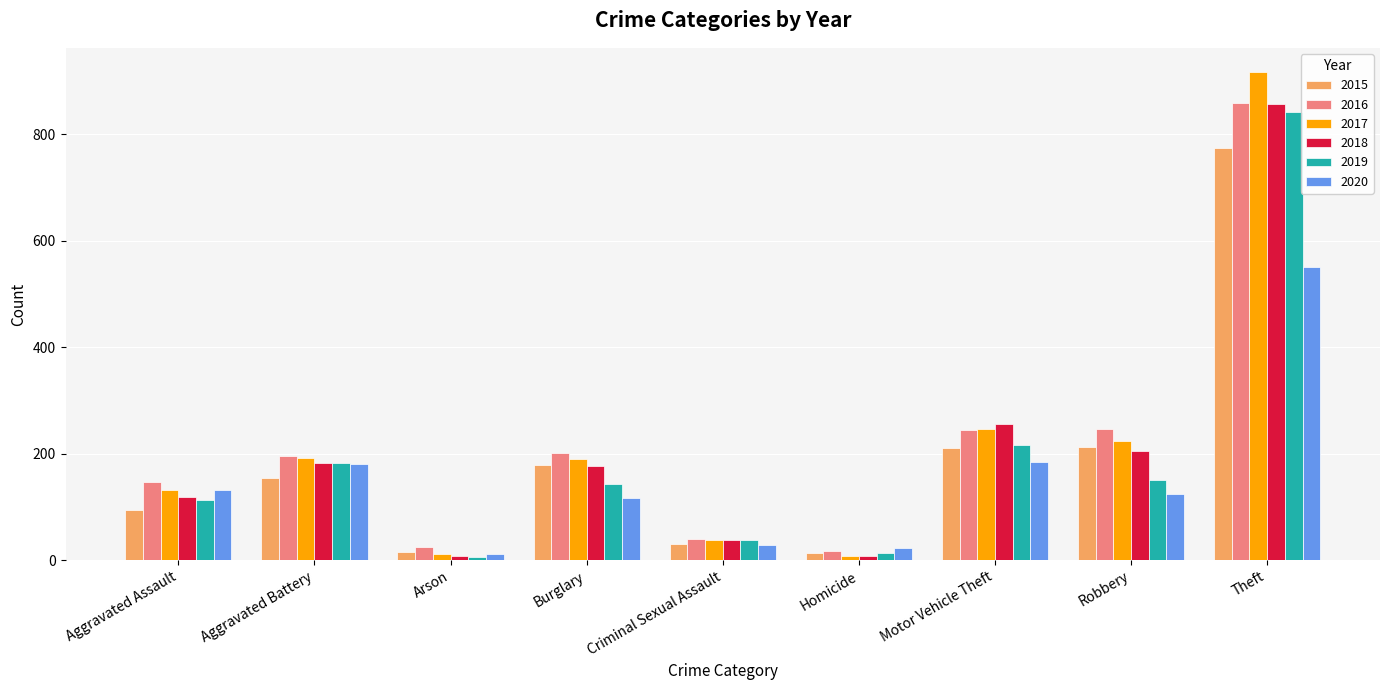

What is the value of the 2016 bar at the 3rd from the left?

25